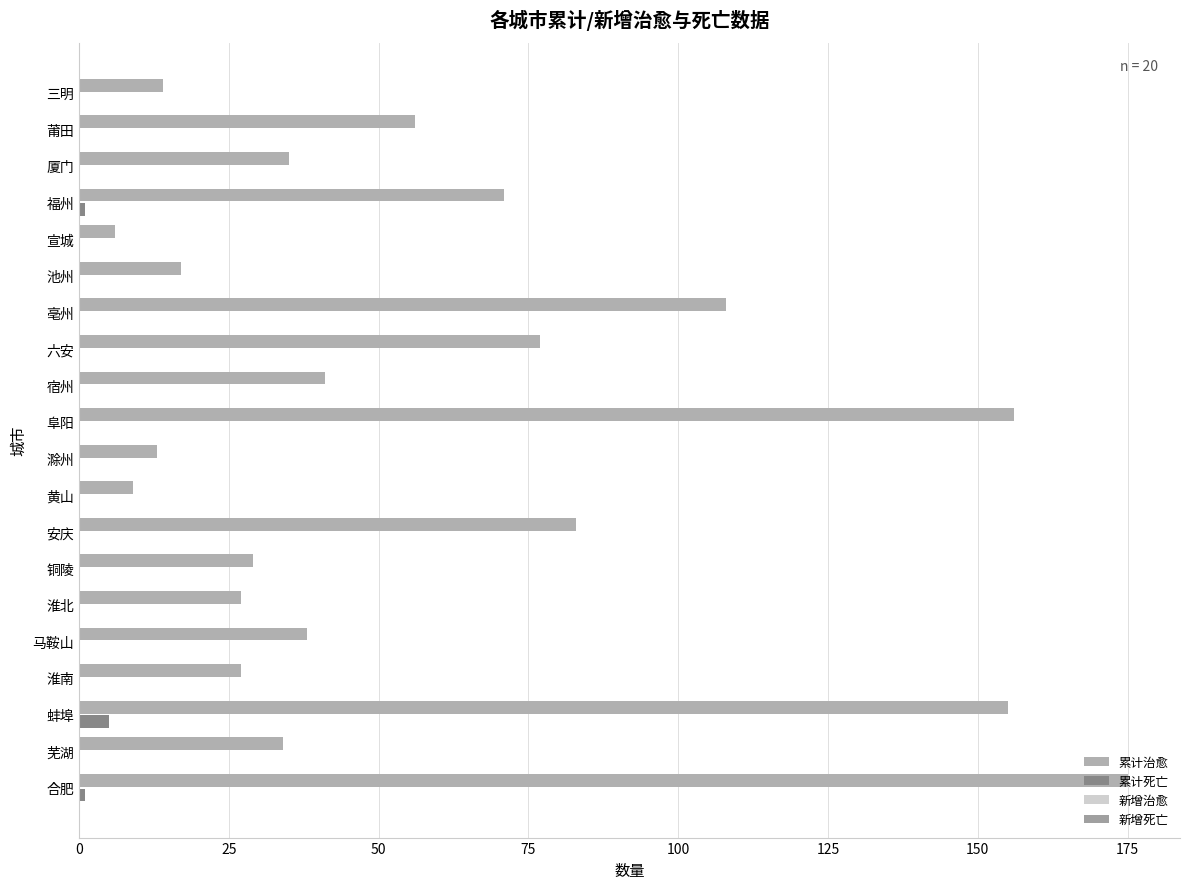

Reading left to right, what are all the values shown in this chart?

累计治愈: 175.0	34.0	155.0	27.0	38.0	27.0	29.0	83.0	9.0	13.0	156.0	41.0	77.0	108.0	17.0	6.0	71.0	35.0	56.0	14.0
累计死亡: 1.0	0.0	5.0	0.0	0.0	0.0	0.0	0.0	0.0	0.0	0.0	0.0	0.0	0.0	0.0	0.0	1.0	0.0	0.0	0.0
新增治愈: 0.2	0.2	0.2	0.2	0.2	0.2	0.2	0.2	0.2	0.2	0.2	0.2	0.2	0.2	0.2	0.2	0.2	0.2	0.2	0.2
新增死亡: 0.1	0.1	0.1	0.1	0.1	0.1	0.1	0.1	0.1	0.1	0.1	0.1	0.1	0.1	0.1	0.1	0.1	0.1	0.1	0.1